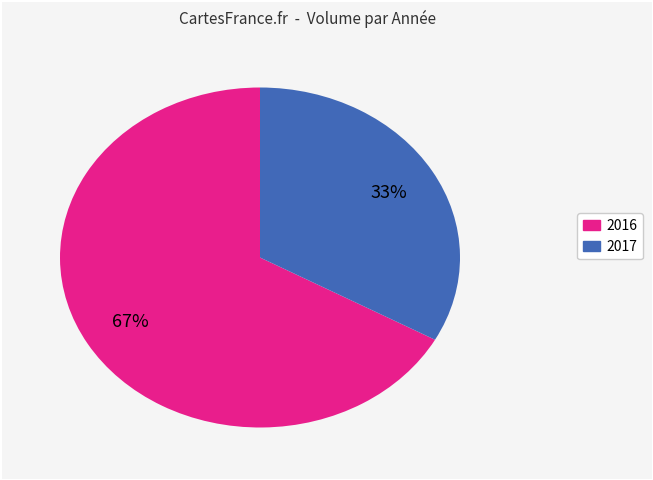

Do 2017 and 2016 together represent more than half of the pie?

Yes